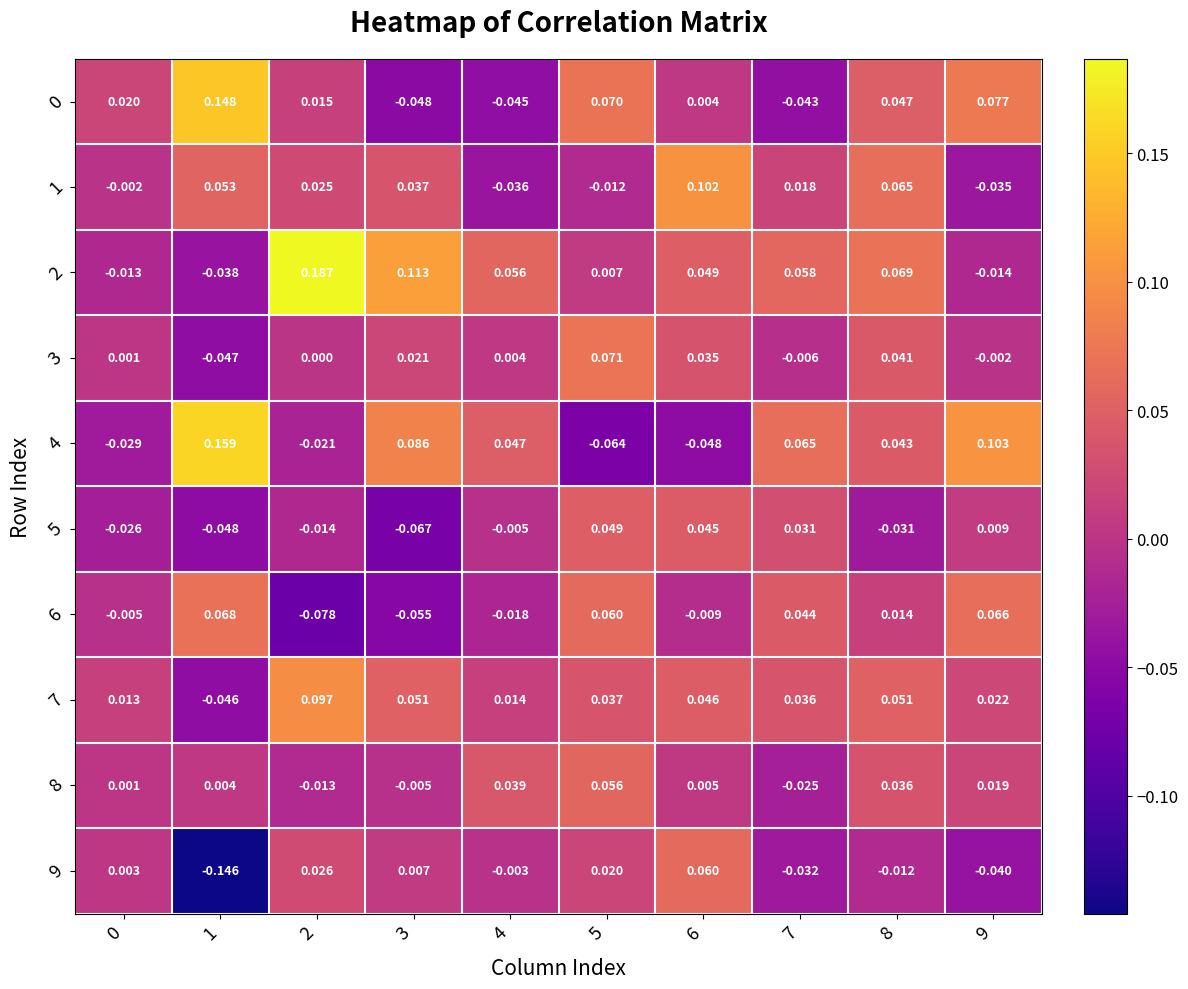

How many categories are shown in the chart?

10